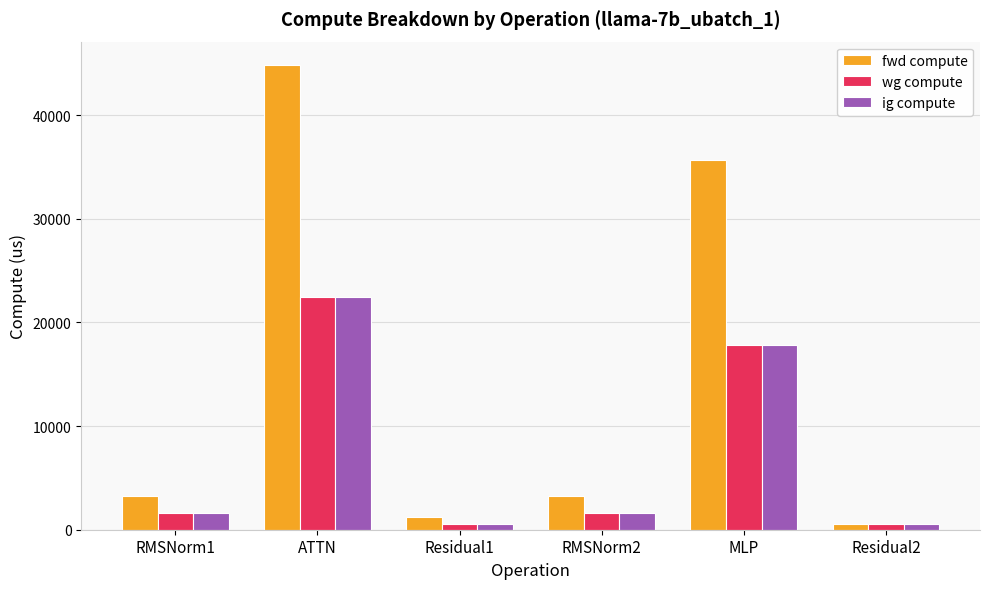

What is the total value across all series at ATTN?

89686.6